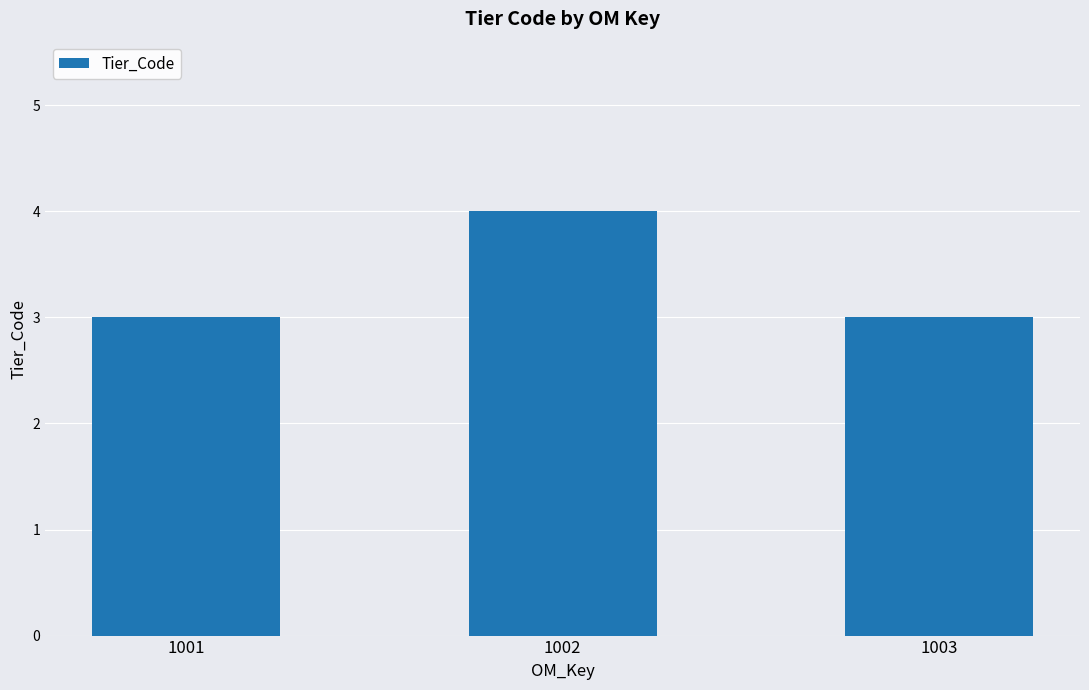

True or false: the data shows 3 at 1003.

True